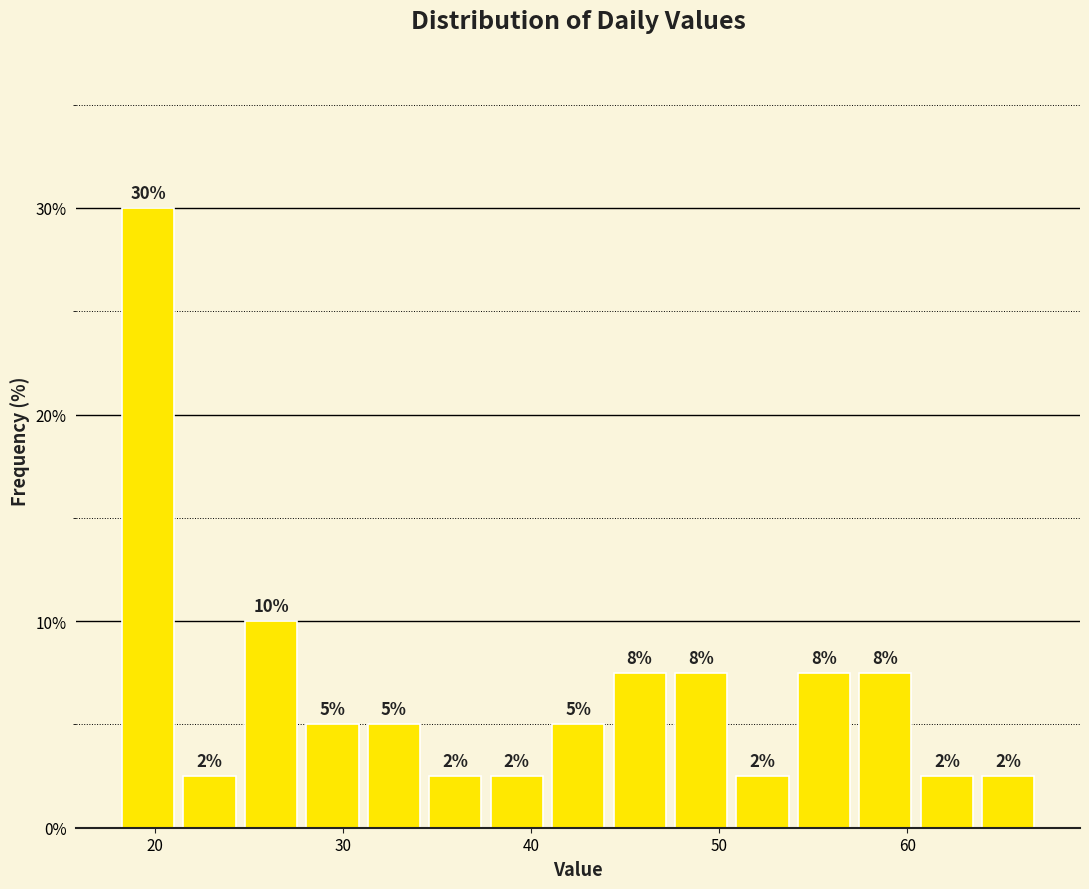

Read against the x-axis, roughly where is the centre of the tallest bar?

20